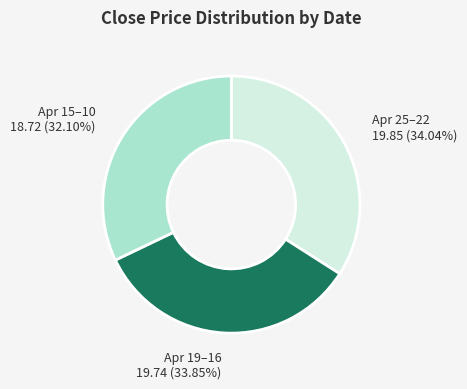

Approximately how many times larger is the value at Apr 25–22 compared to Apr 15–10?

1.1